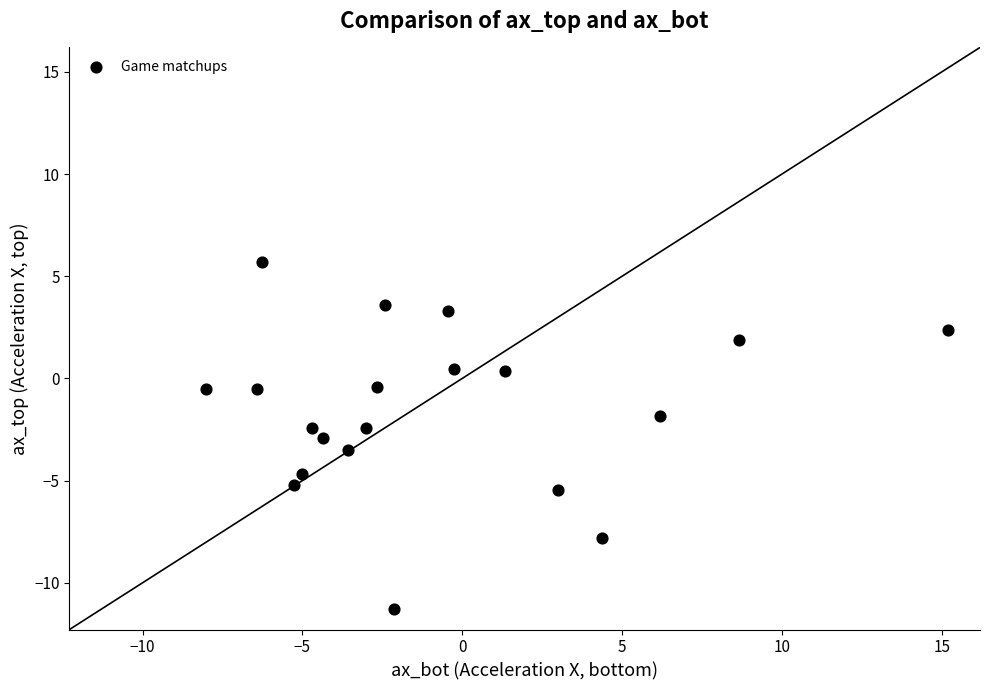

What is the range of X values (max minus min)?

23.2